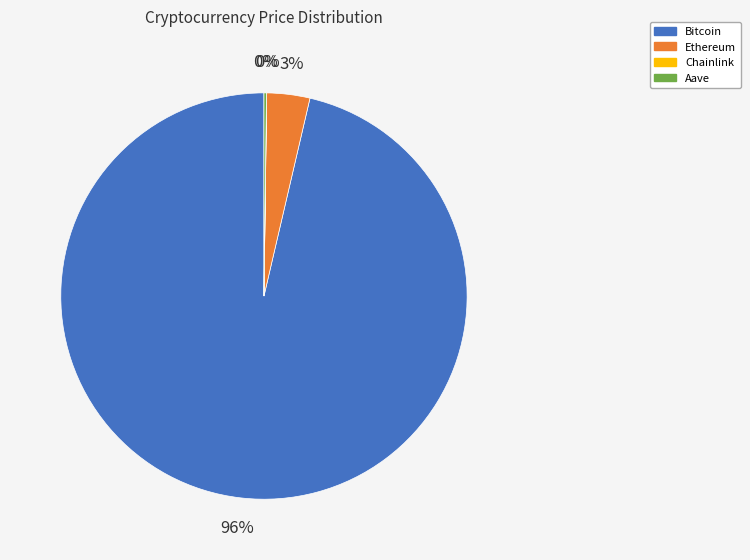

To the nearest percent, what is the average slice percentage?

25%